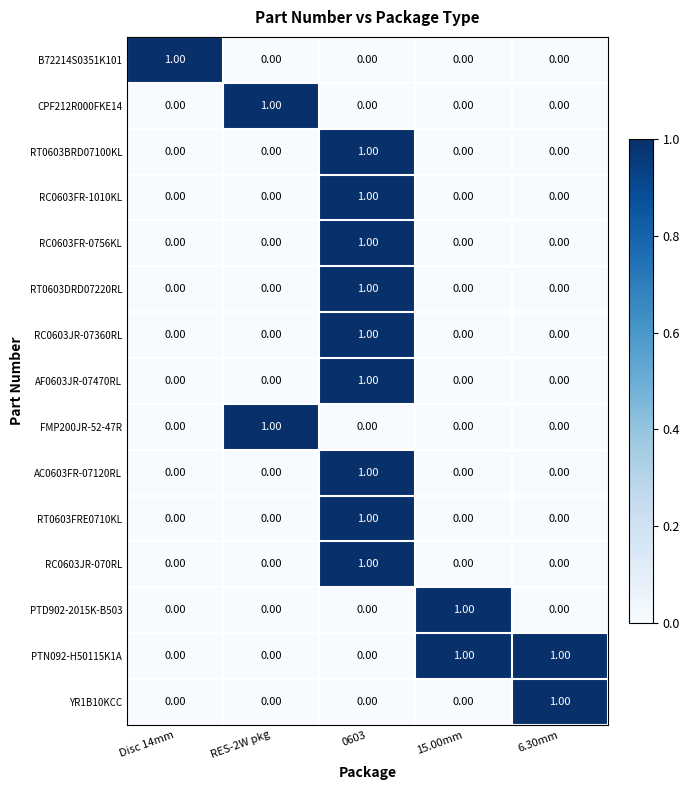

What is the total value across all series at 0603?

9